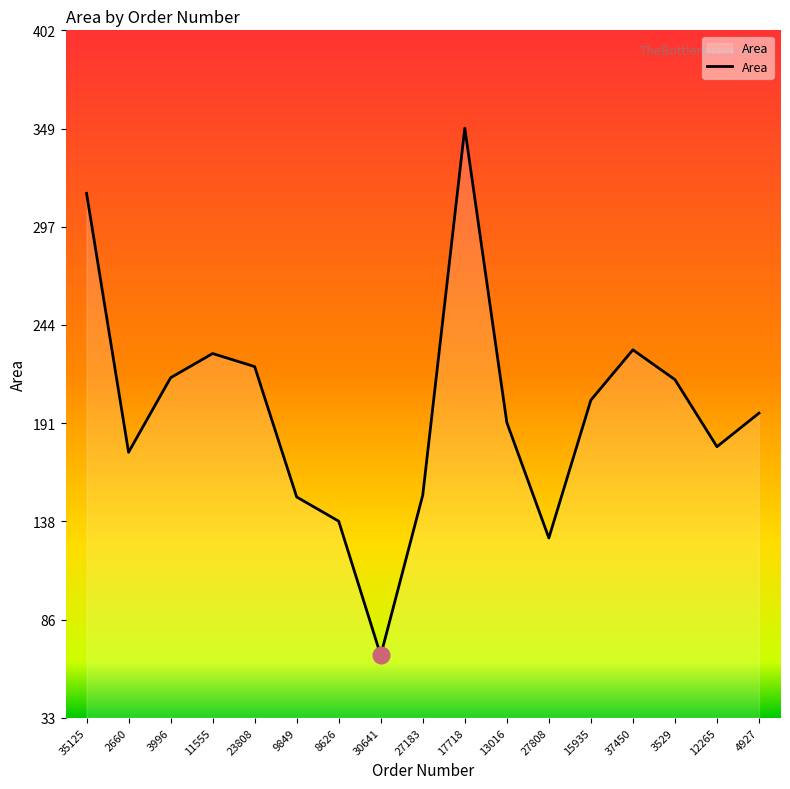

Count the number of categories in the chart.

17